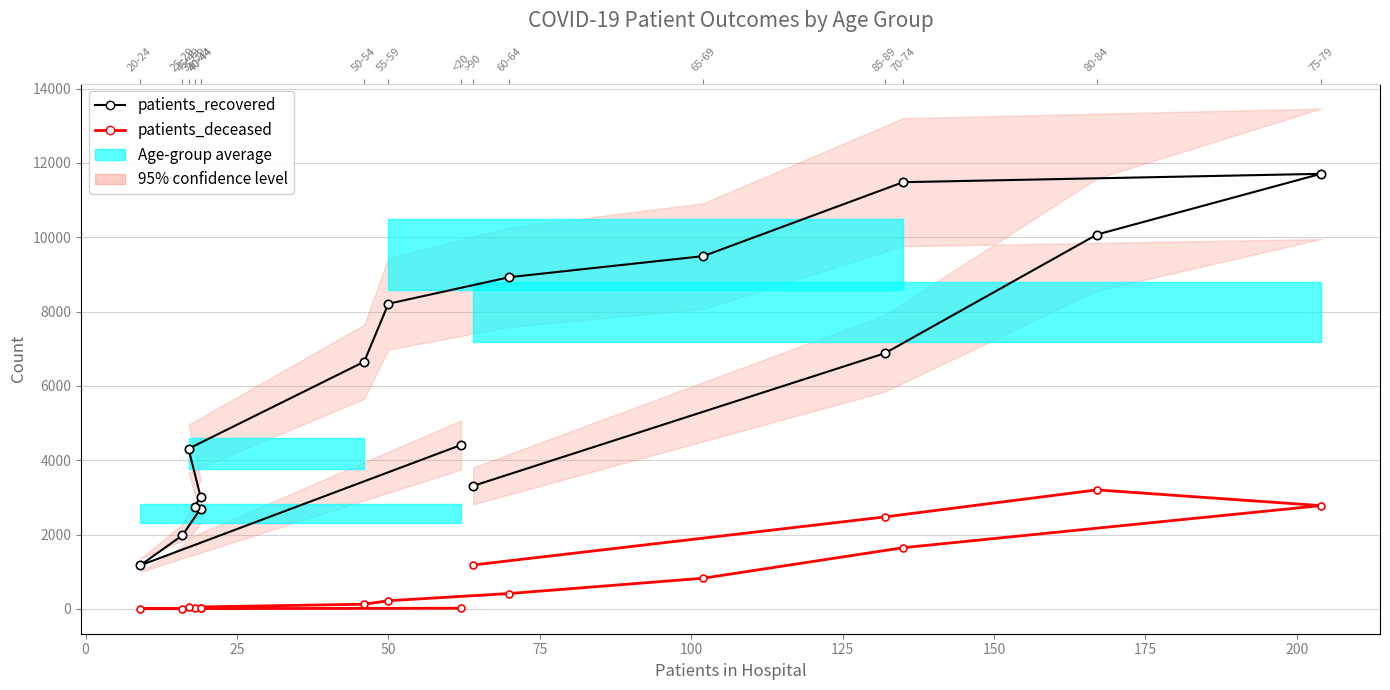

Which series has the largest total across all categories?

patients_recovered